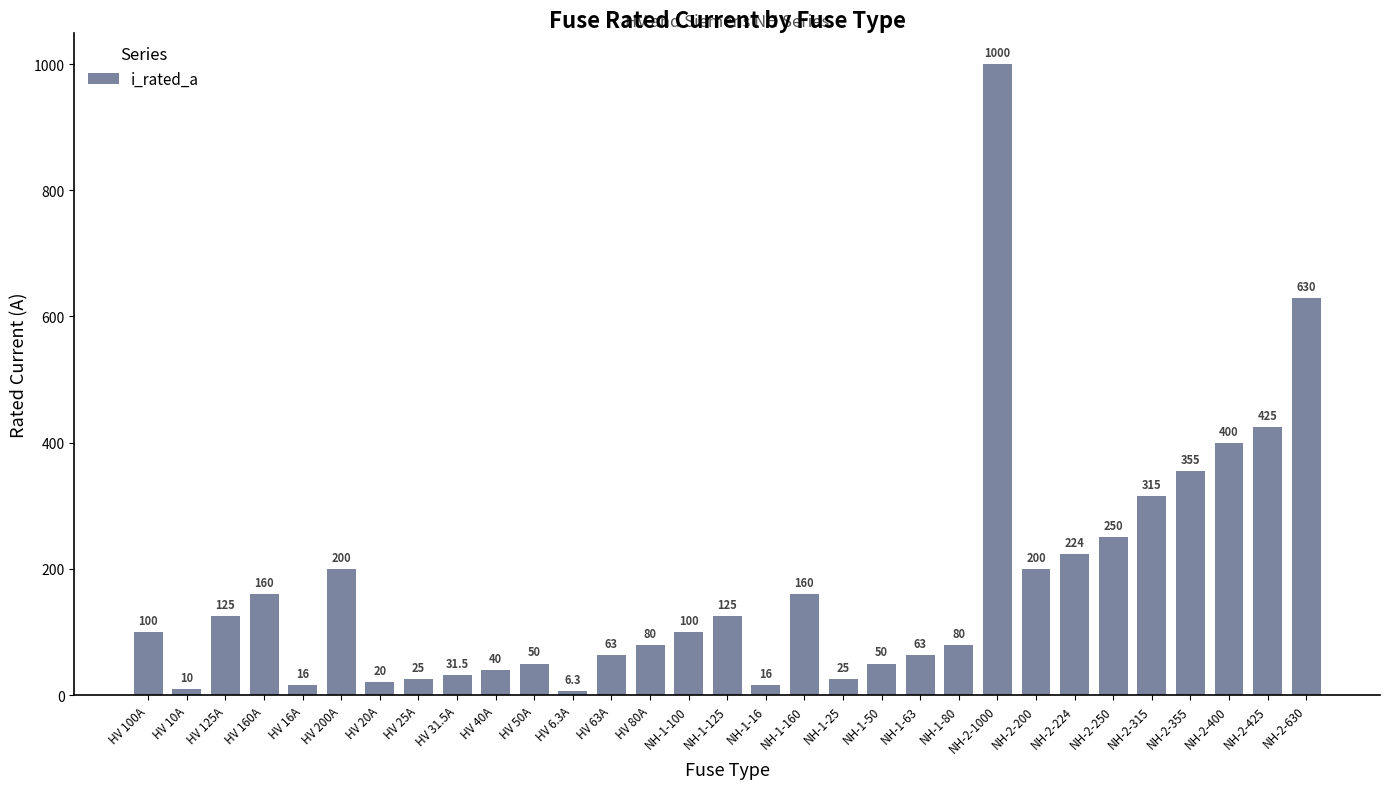

Which category has the lowest value across all series?

HV 6.3A